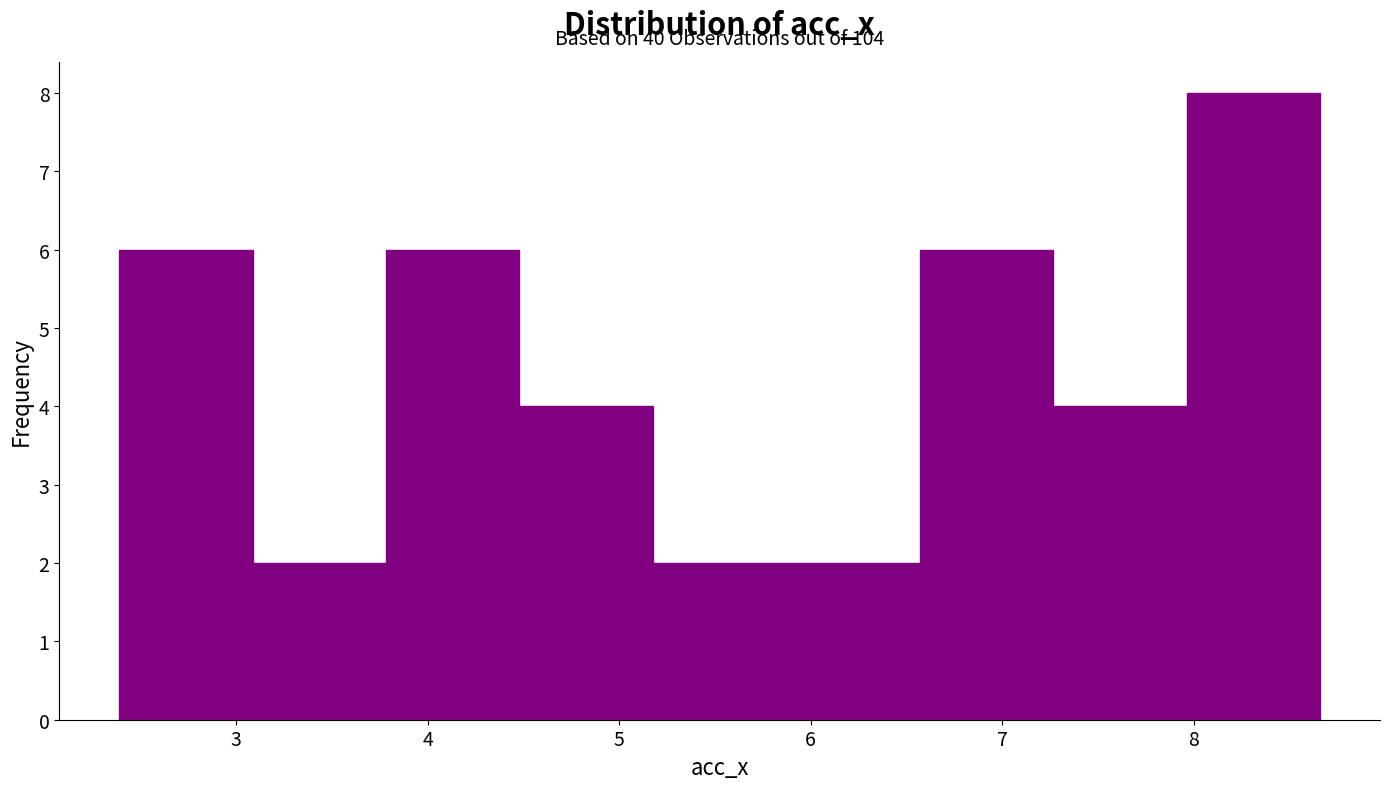

Over which range of the x-axis is the bar tallest?

8.0 to 8.7